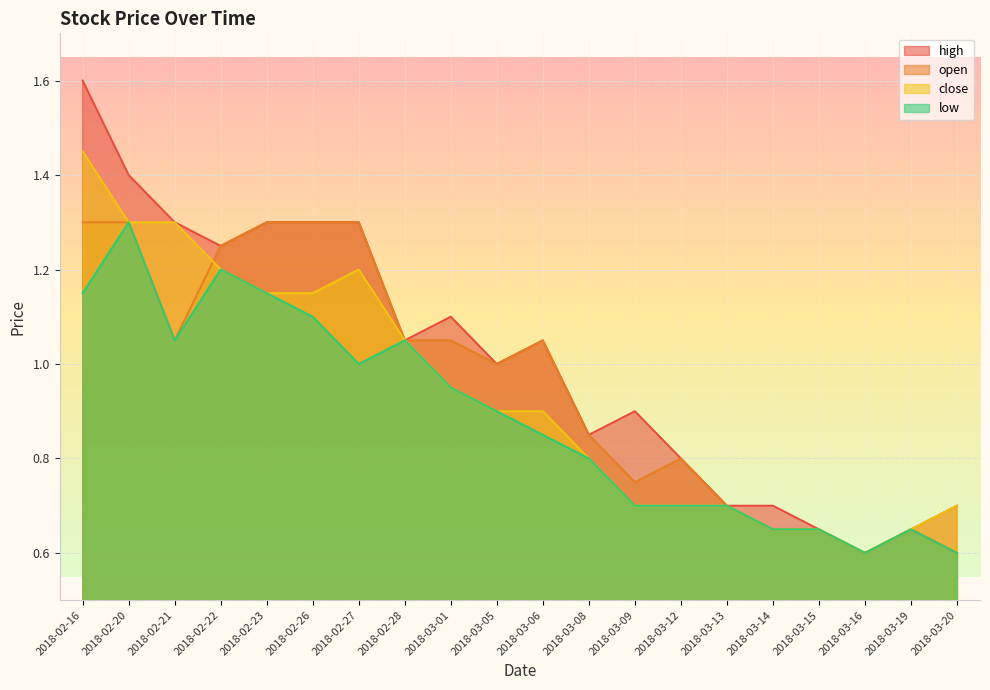

Does the chart display data point markers on the line(s)?

No